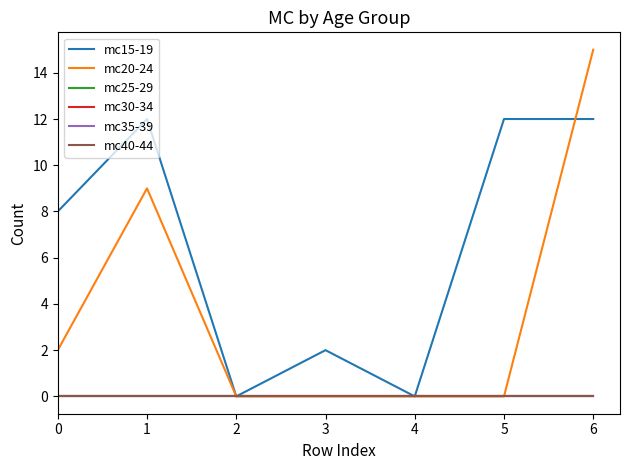

How many lines are shown in the chart?

6